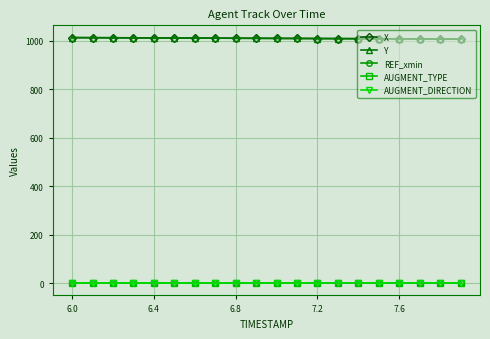

What is the value of the X point at the 13th from the left?

1009.2